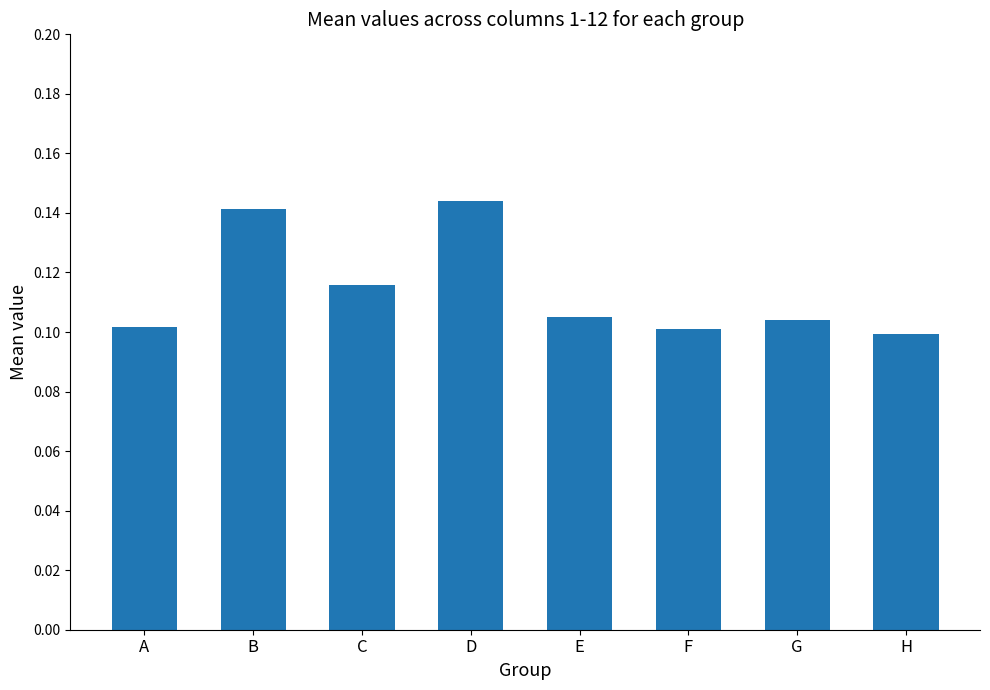

What is the sum of all values?

0.9